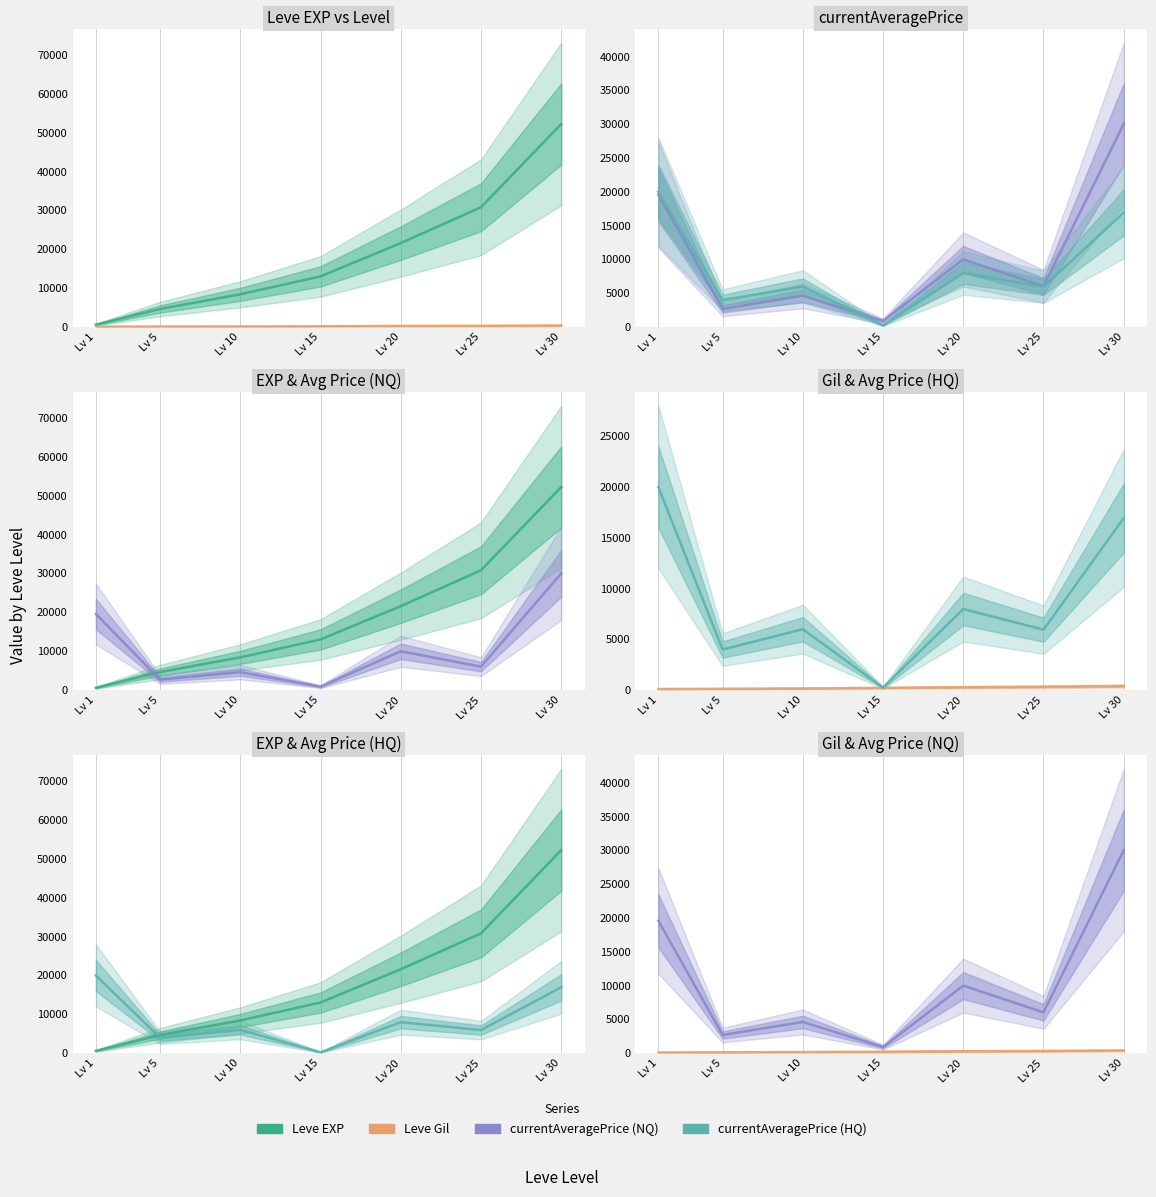

Reading left to right, extract all data points from this chart.

Leve EXP: 630	4660	8430	13040	21600	30820	52220
Leve Gil: 112	140	170	226	295	336	410
currentAveragePrice: 19581	2699	4627	908	9999	6040	30030
currentAveragePriceHQ: 19999	4000	6000	250	7990	5955	16950